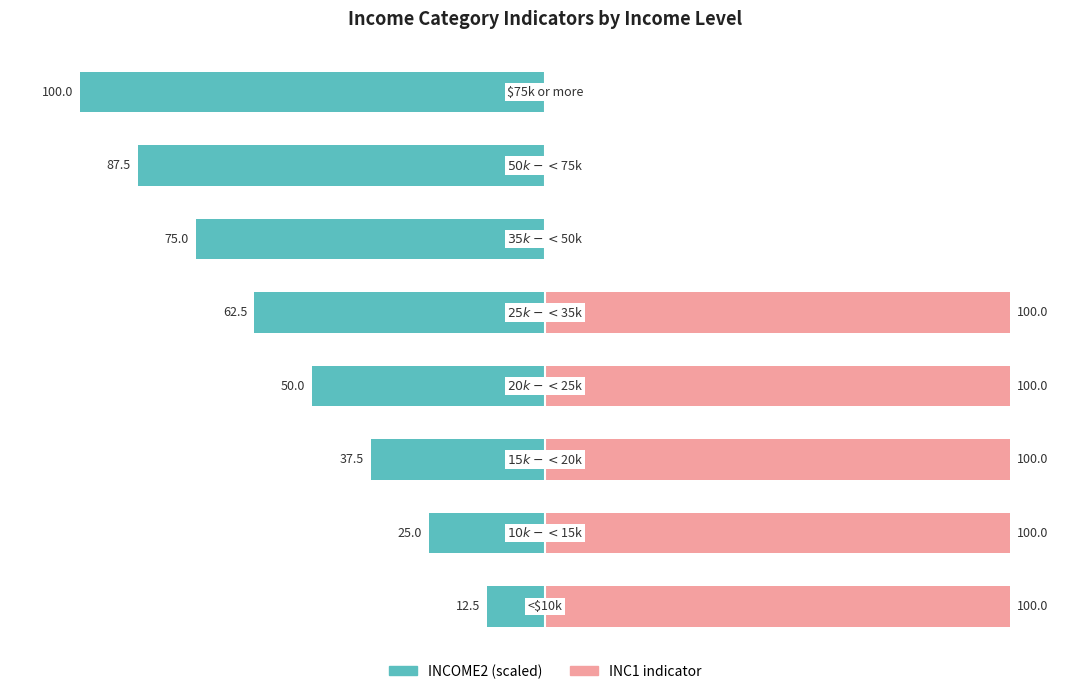

What is the sum of all INC1 indicator values?

500.0